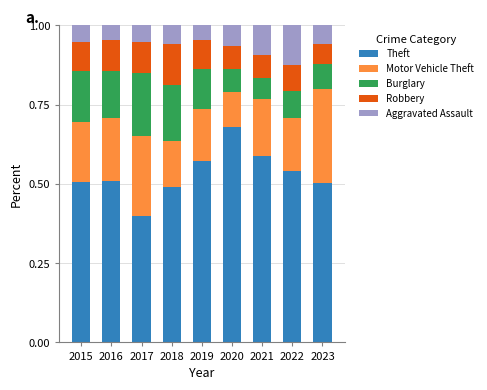

What is the total value across all series at 2023?

1.0